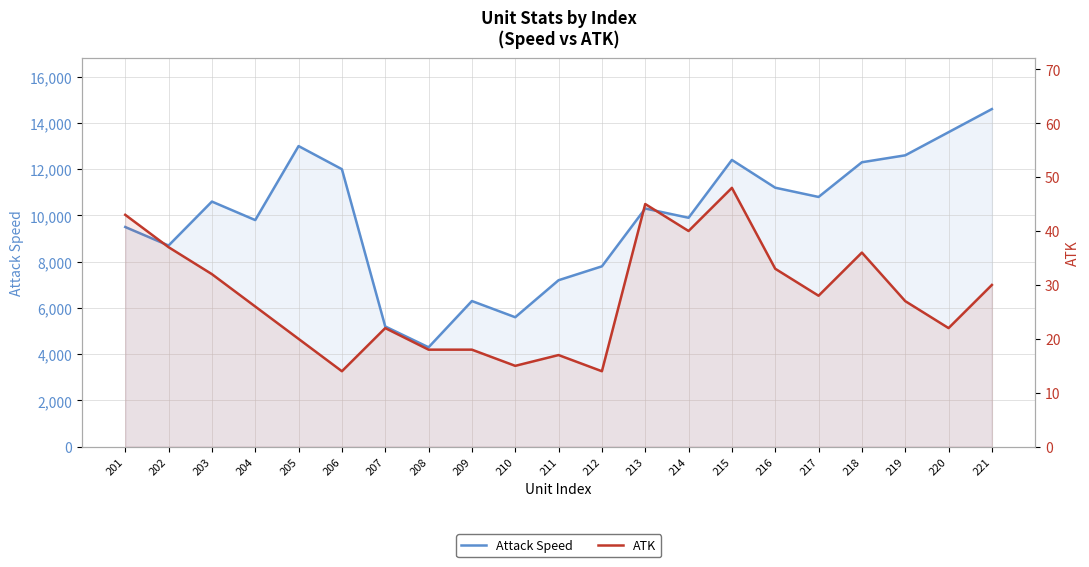

True or false: ATK has a value of 17 at 221.

False